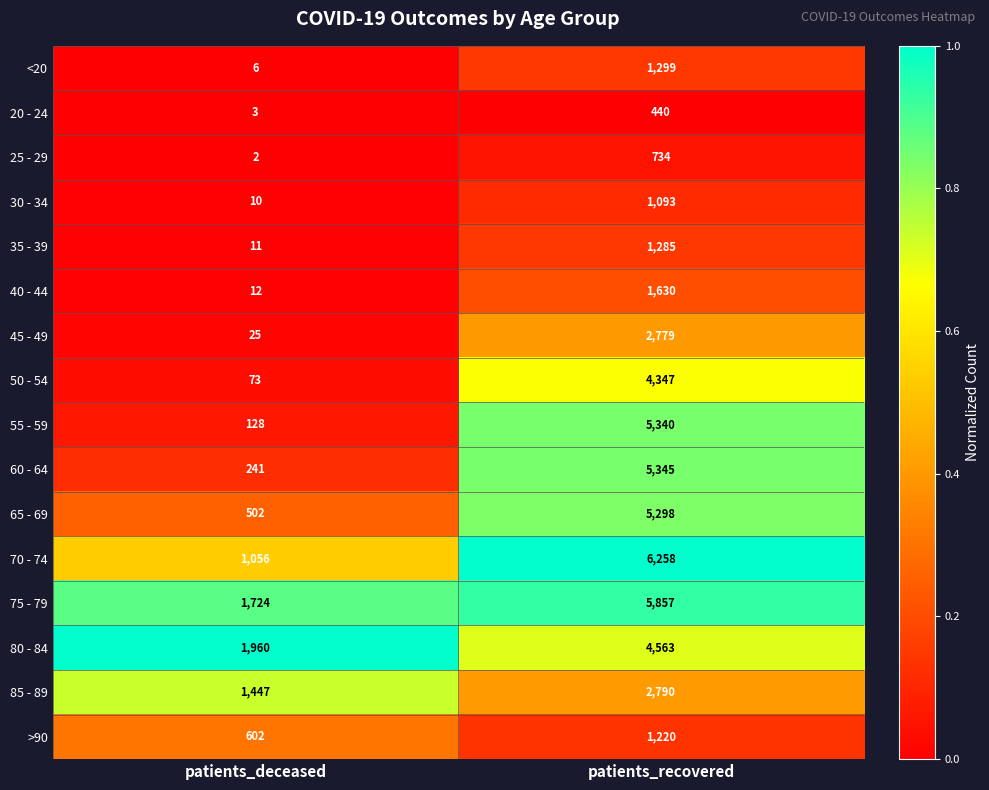

Count the number of categories in the chart.

2